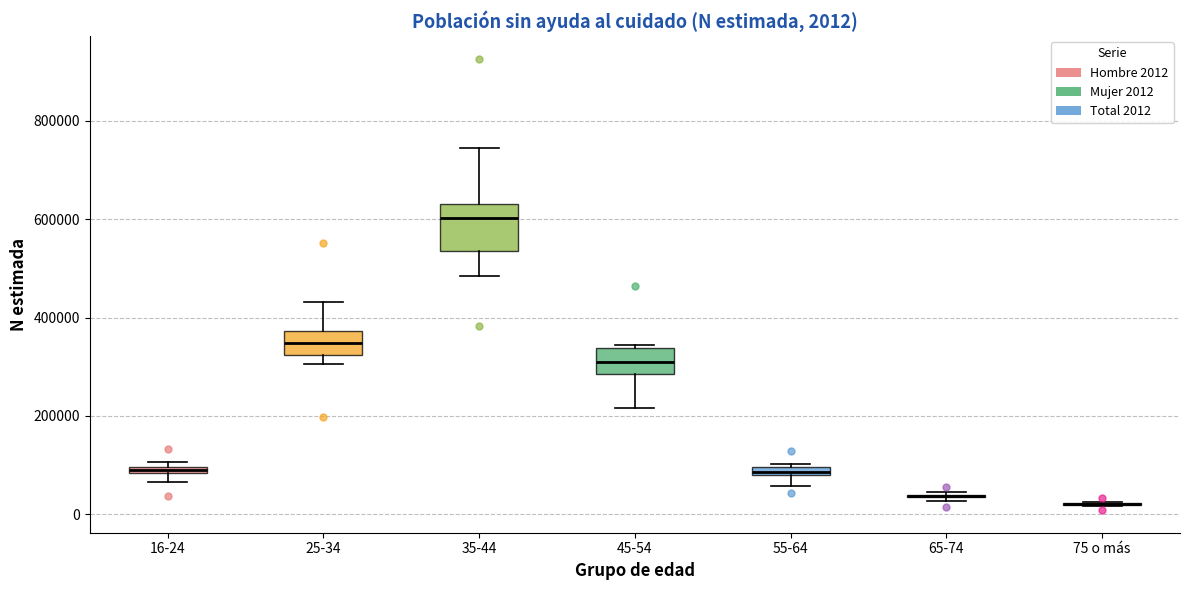

Which box is the tallest, from its lower edge to its upper edge?

35-44